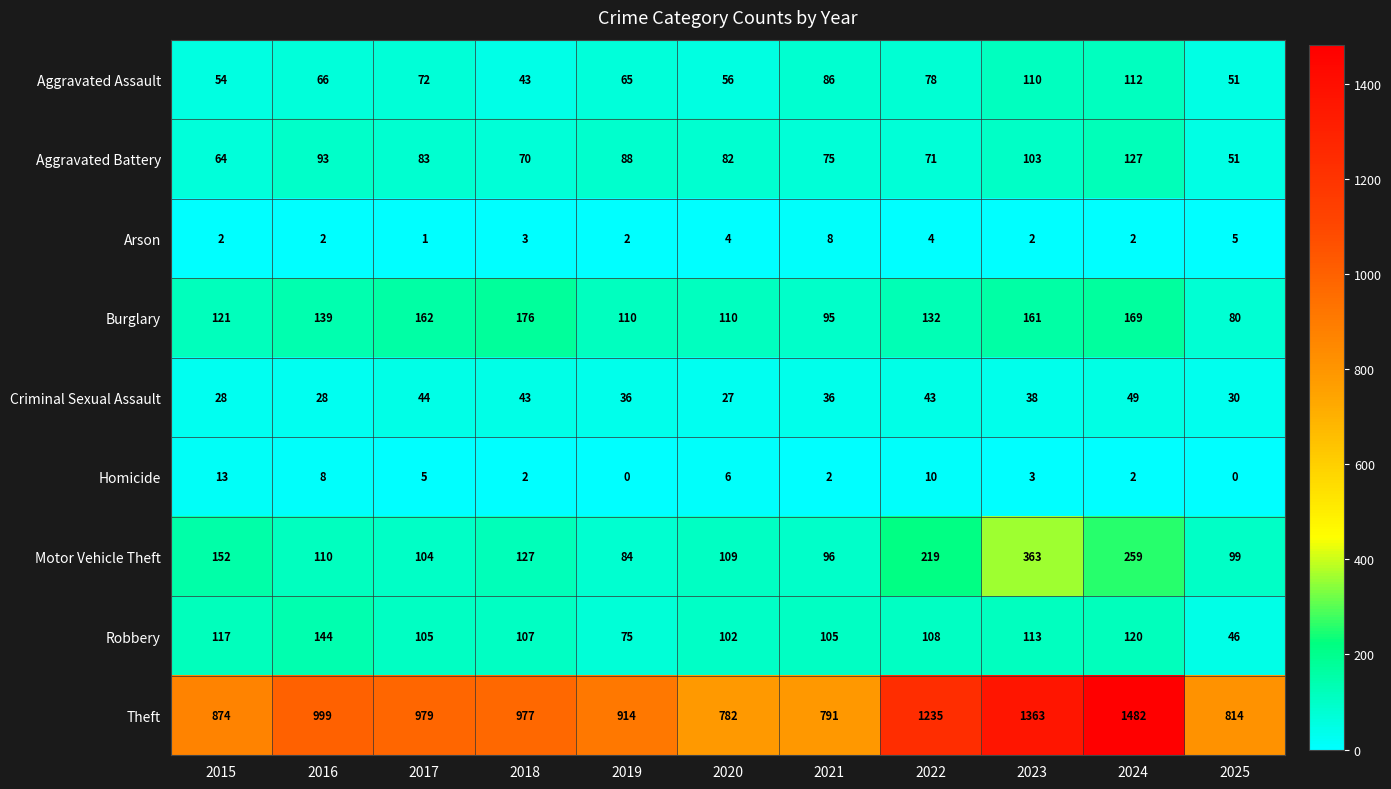

Which series has the largest total across all categories?

Theft